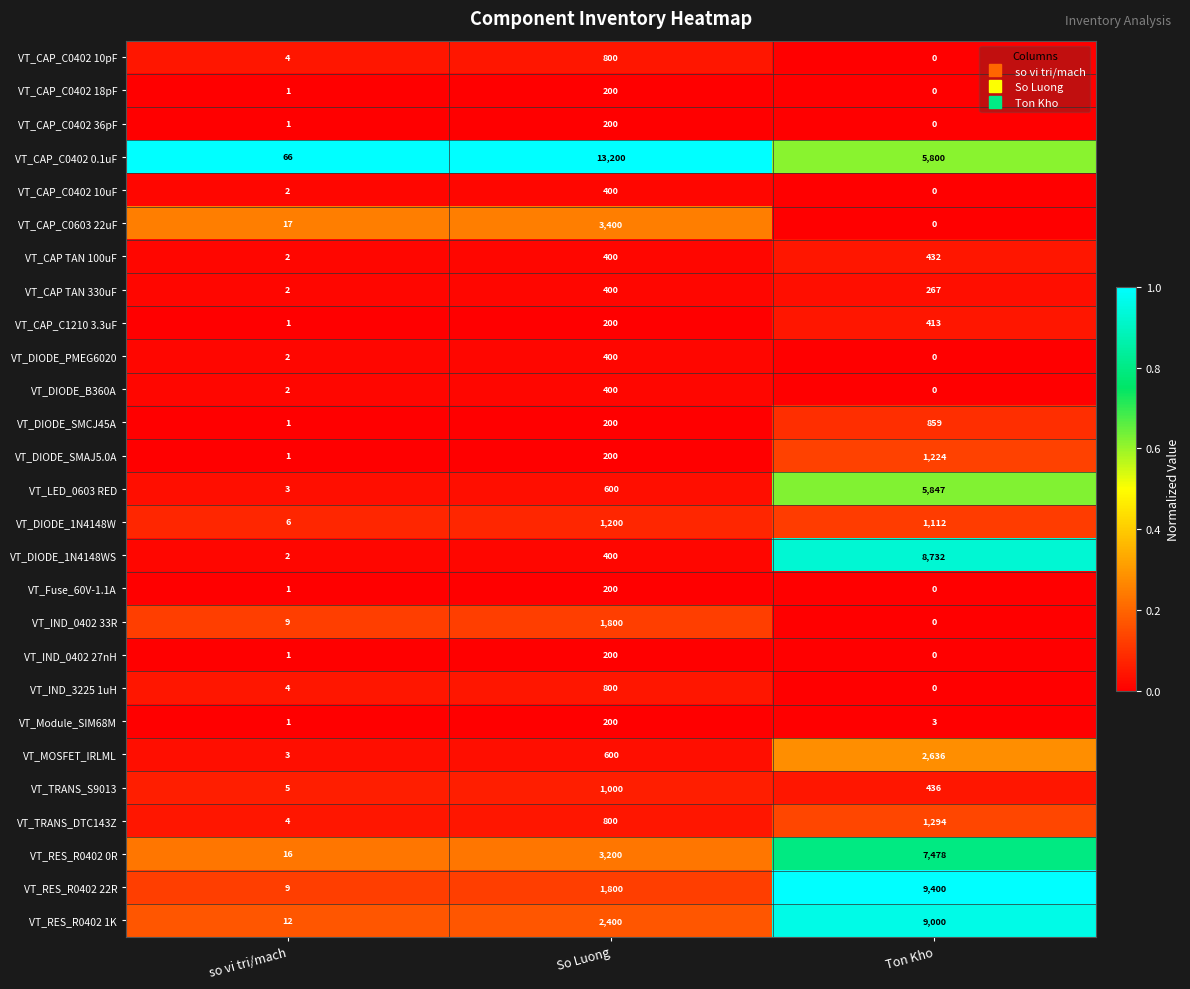

What is the sum of all VT_DIODE_PMEG6020 values?

402